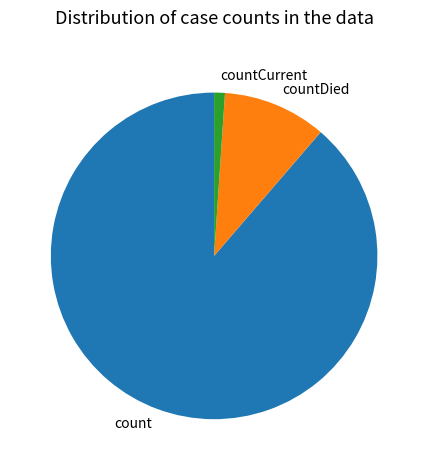

Combined, do countDied and countCurrent account for over 50%?

No